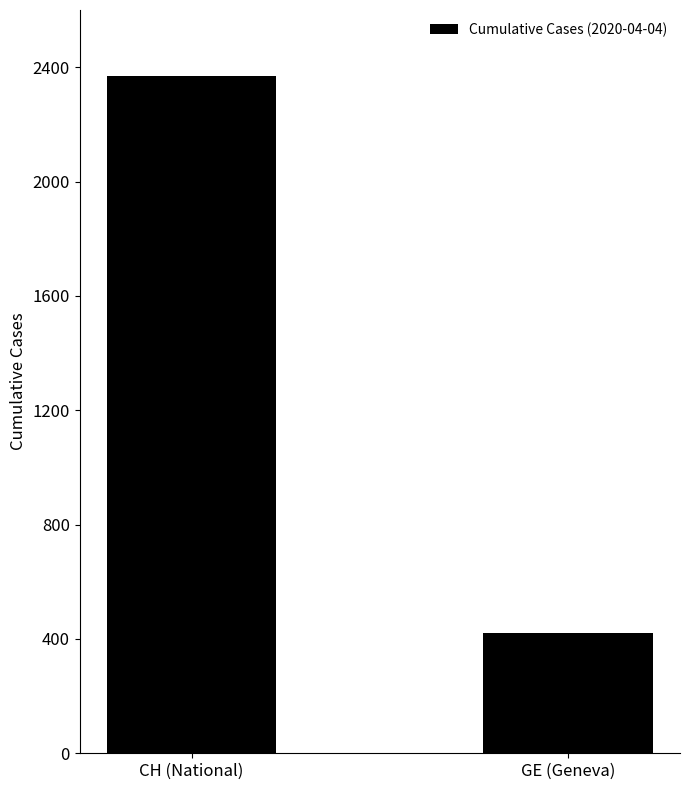

What is the difference between the maximum and minimum values?

1949